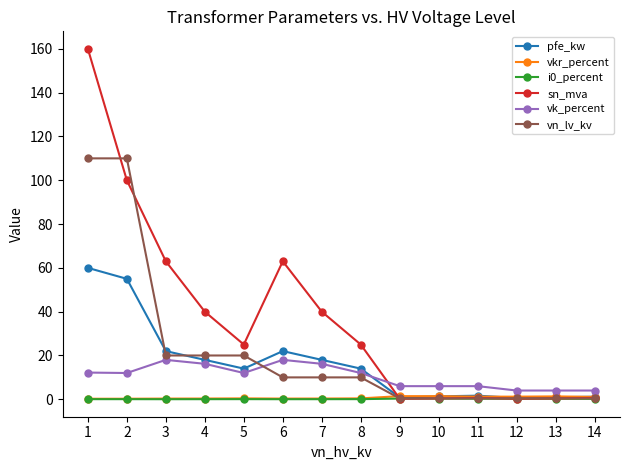

What is the greatest value displayed?

160.0